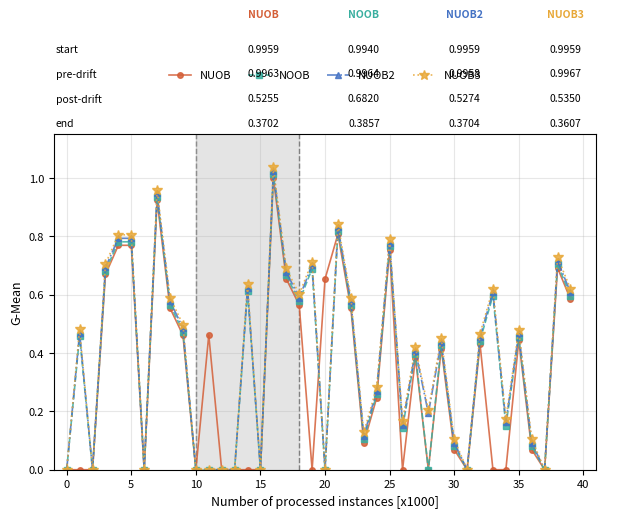

Count the number of data series in this chart.

4